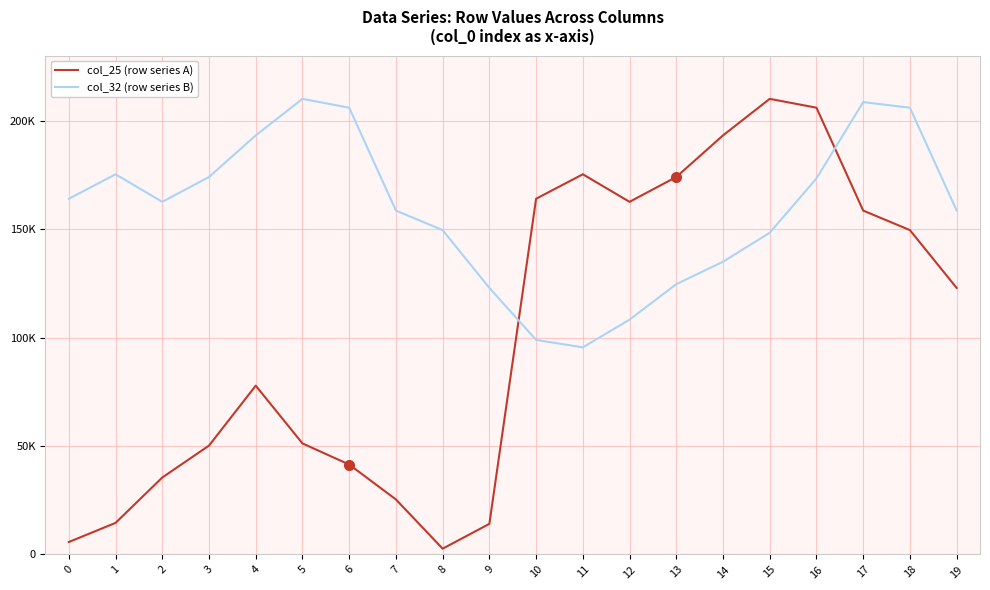

Is it true that col_25 (row series A) equals 14554.2 at 1?

True